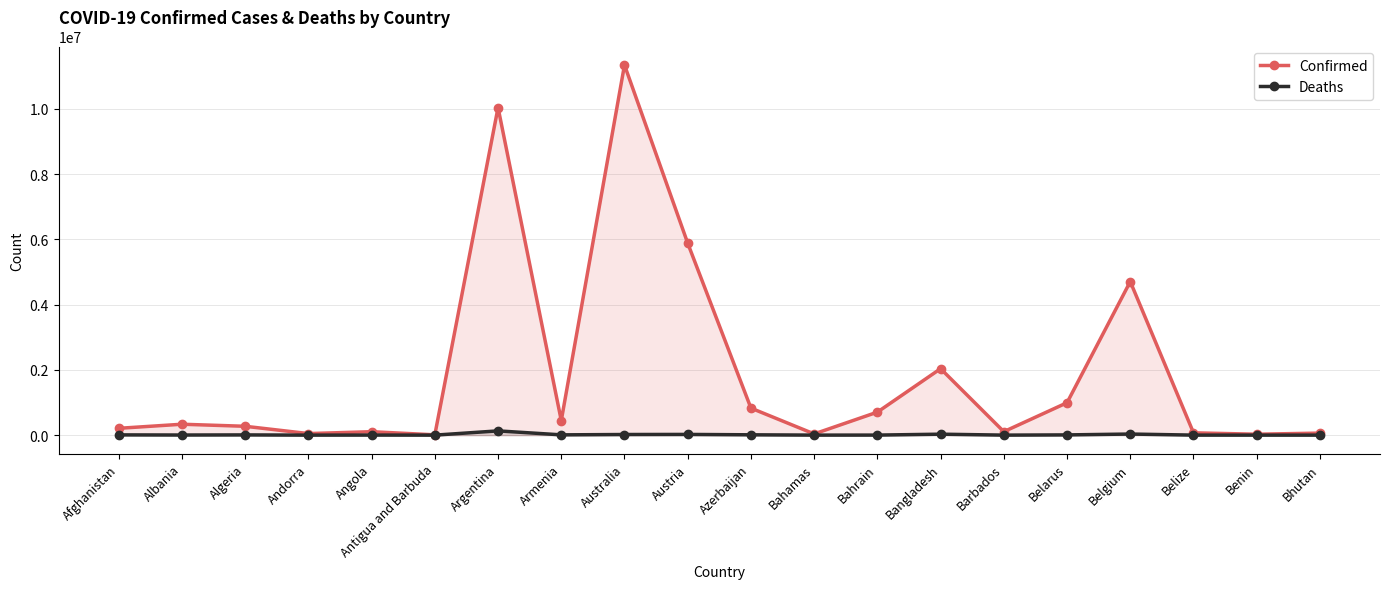

Reading left to right, transcribe all the data shown in this chart.

Confirmed: Afghanistan=209215	Albania=334336	Algeria=271431	Andorra=47866	Angola=105205	Antigua and Barbuda=9106	Argentina=10043308	Armenia=446819	Australia=11347698	Austria=5884691	Azerbaijan=828449	Bahamas=37491	Bahrain=705444	Bangladesh=2037773	Barbados=106645	Belarus=994037	Belgium=4708273	Belize=70740	Benin=27990	Bhutan=62615
Deaths: Afghanistan=7896	Albania=3598	Algeria=6881	Andorra=165	Angola=1931	Antigua and Barbuda=146	Argentina=130458	Armenia=8721	Australia=19265	Austria=21853	Azerbaijan=10111	Bahamas=833	Bahrain=1548	Bangladesh=29445	Barbados=575	Belarus=7118	Belgium=33663	Belize=688	Benin=163	Bhutan=21